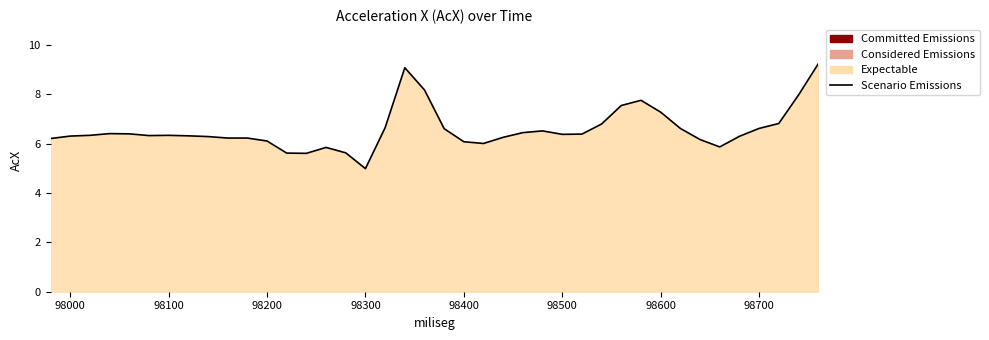

What is the difference between the maximum and second lowest values?

3.6